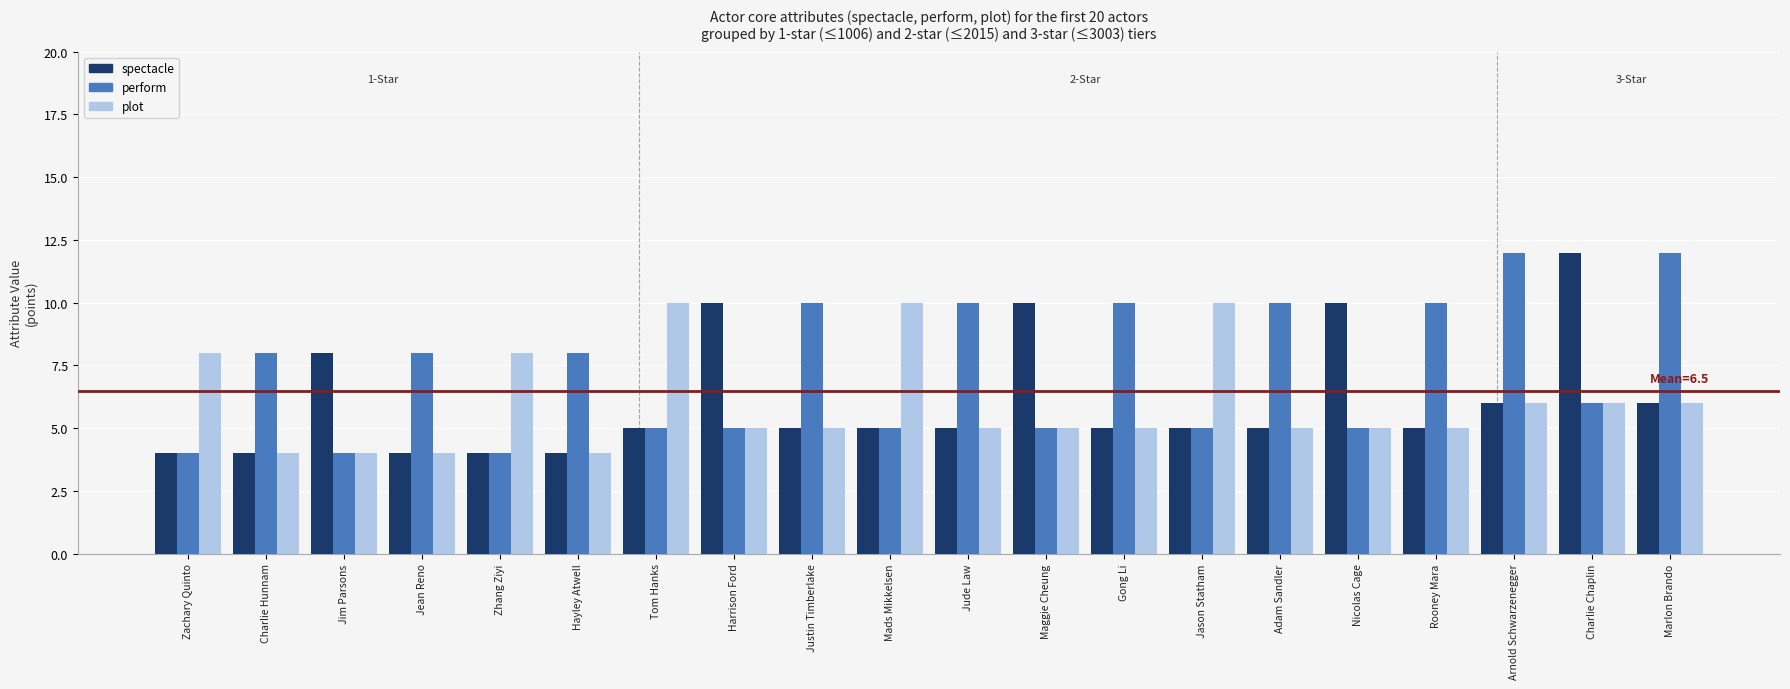

Does the chart contain stacked bars?

No